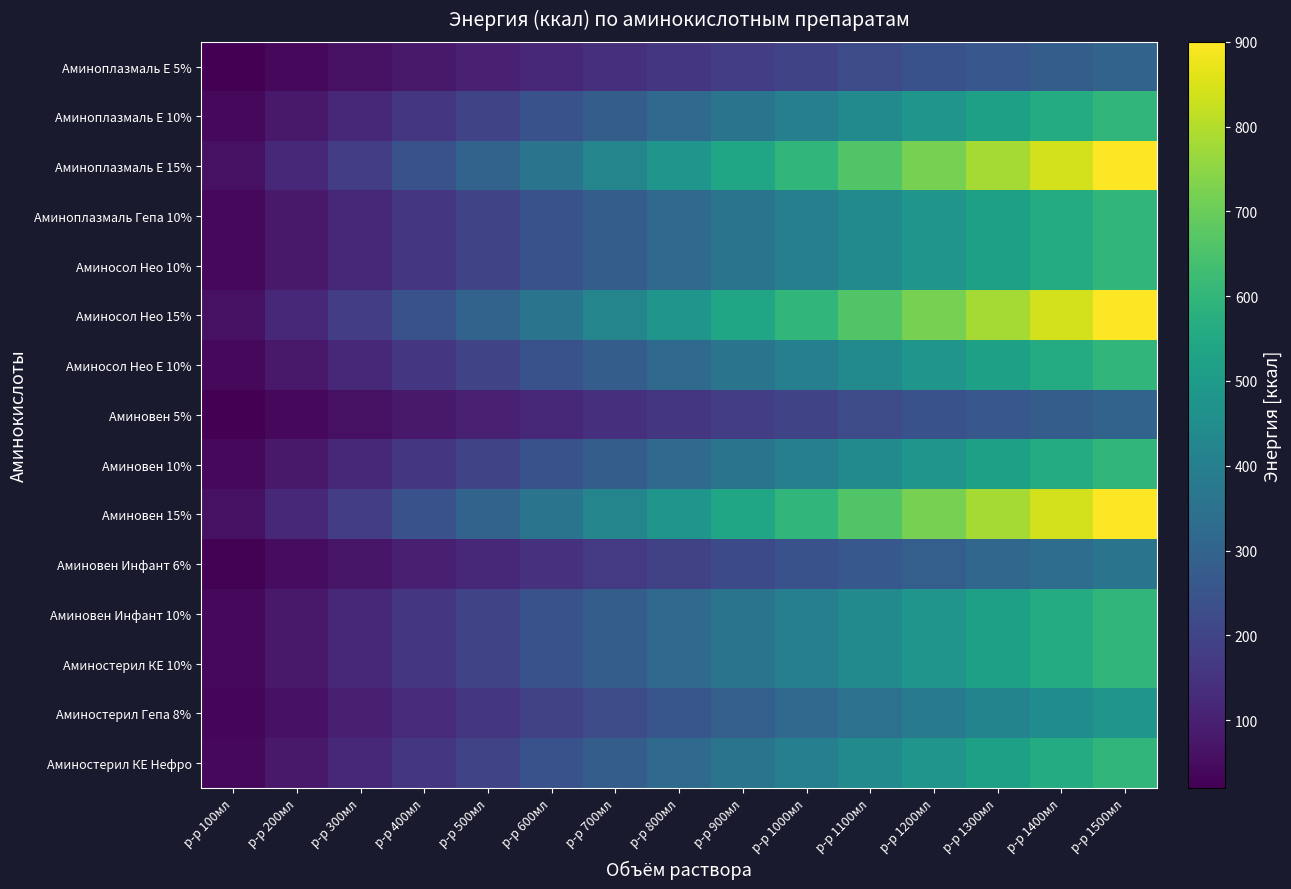

What is the spread (max minus min) of values at р-р 1500мл?

600